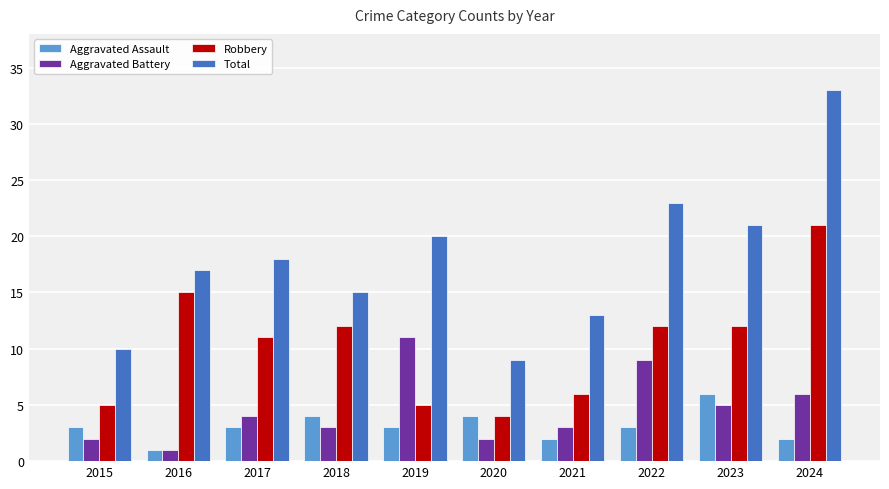

Reading left to right, transcribe all the data shown in this chart.

Aggravated Assault: 2015=3	2016=1	2017=3	2018=4	2019=3	2020=4	2021=2	2022=3	2023=6	2024=2
Aggravated Battery: 2015=2	2016=1	2017=4	2018=3	2019=11	2020=2	2021=3	2022=9	2023=5	2024=6
Robbery: 2015=5	2016=15	2017=11	2018=12	2019=5	2020=4	2021=6	2022=12	2023=12	2024=21
Total: 2015=10	2016=17	2017=18	2018=15	2019=20	2020=9	2021=13	2022=23	2023=21	2024=33